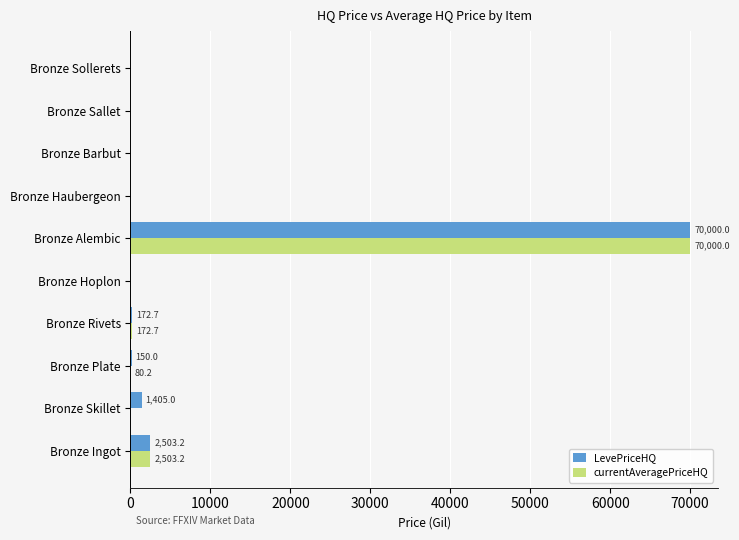

What is the highest value of the LevePriceHQ series?

70000.0